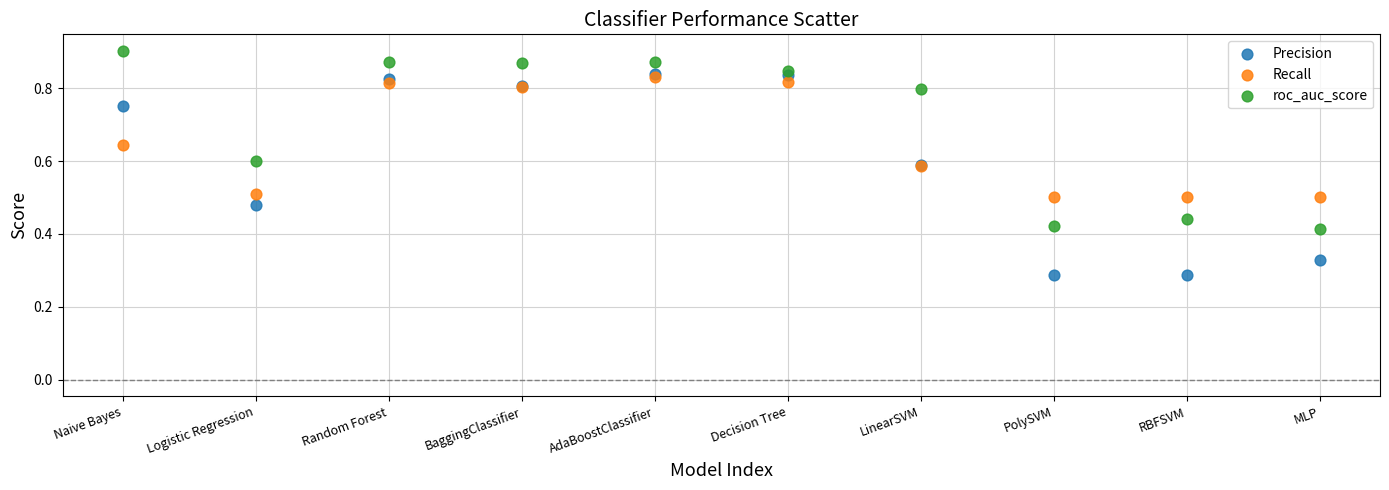

Which series contains the highest Y value?

roc_auc_score